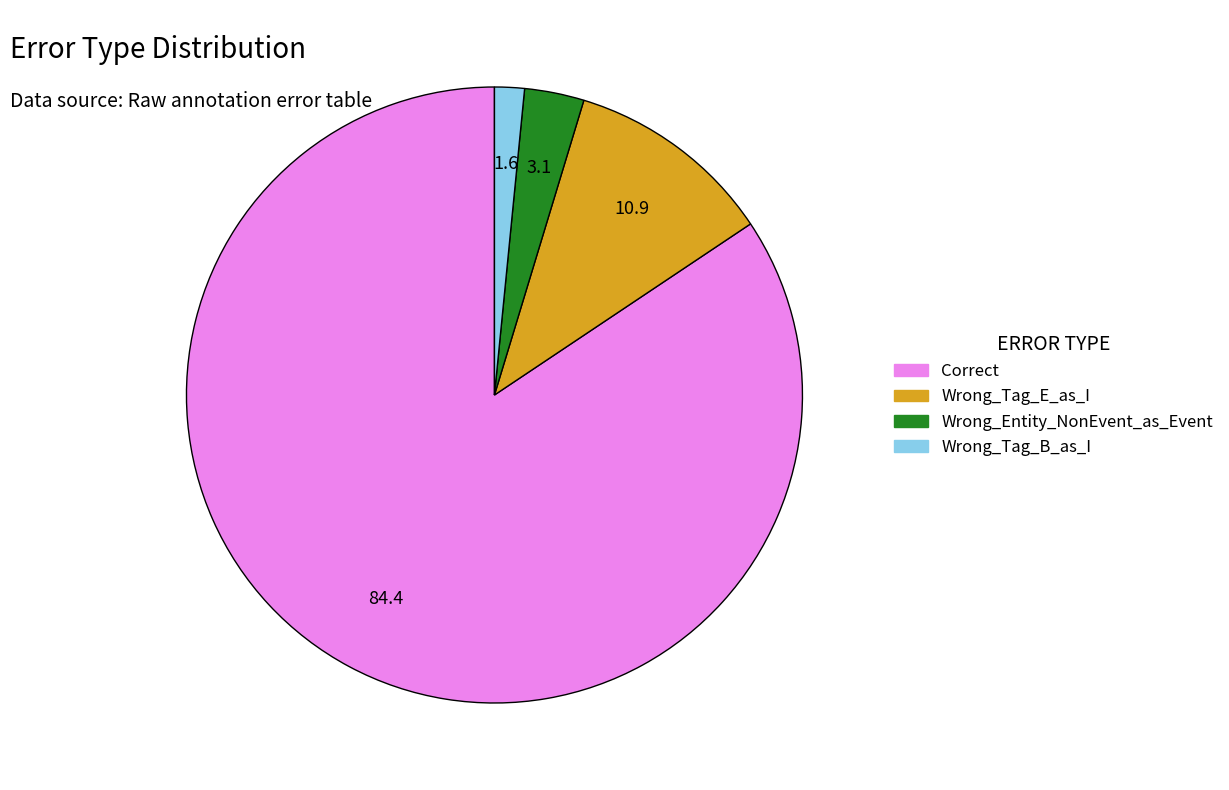

What is the majority slice?

Correct